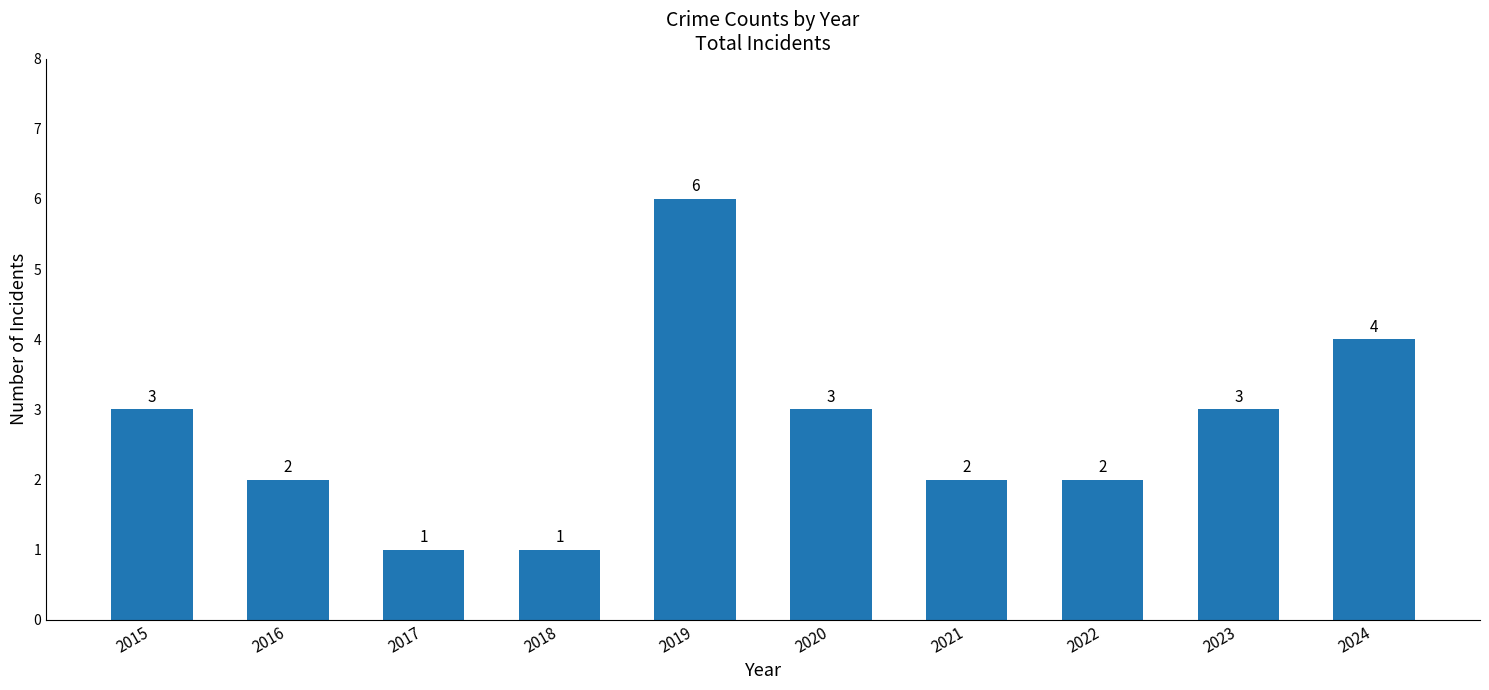

Reading right to left, list all the values displayed in this chart.

4	3	2	2	3	6	1	1	2	3